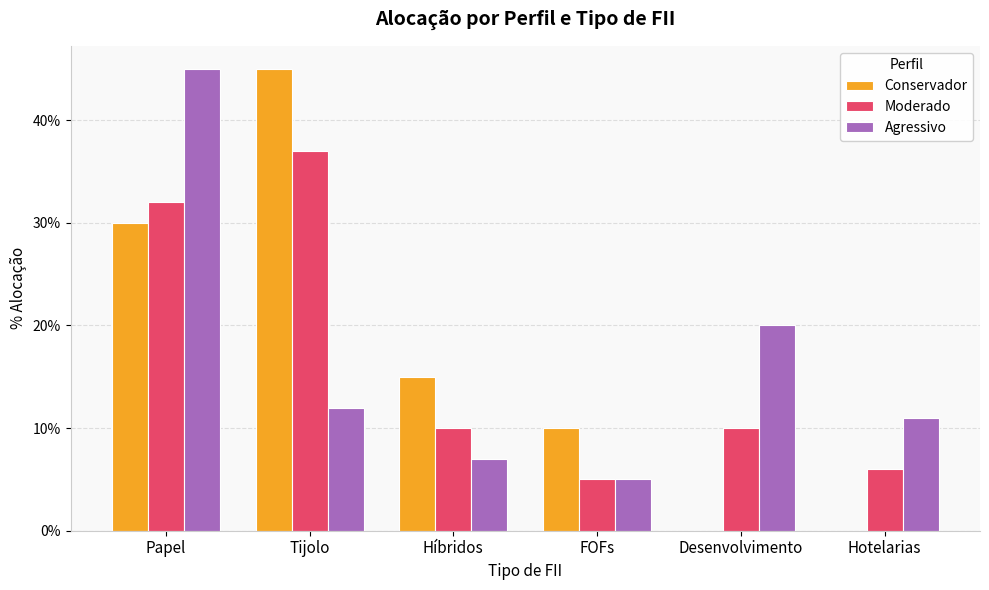

What is the approximate value of Moderado at FOFs?

0.1